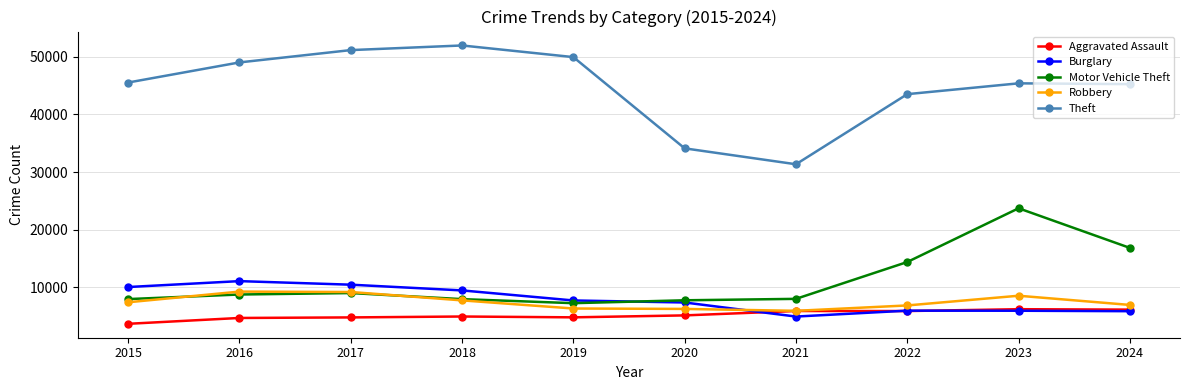

How many times do Burglary and Robbery cross each other?

1